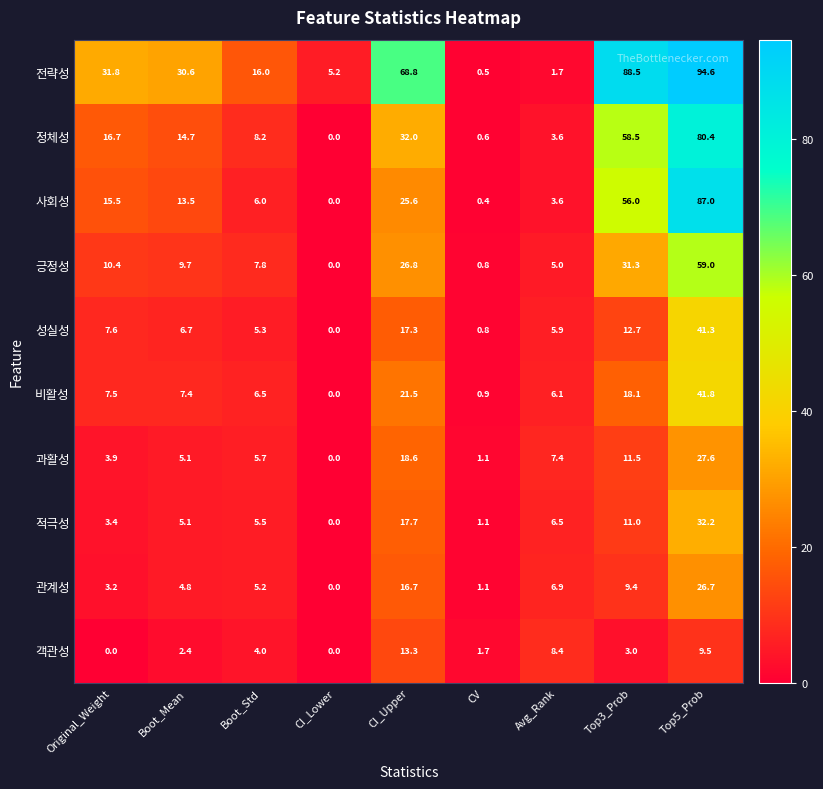

What is the sum of all 전략성 values?

337.7